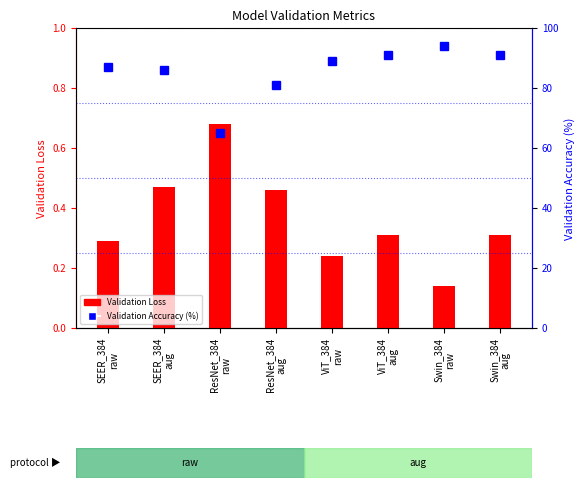

What is the average value of the Validation Loss series?

0.4